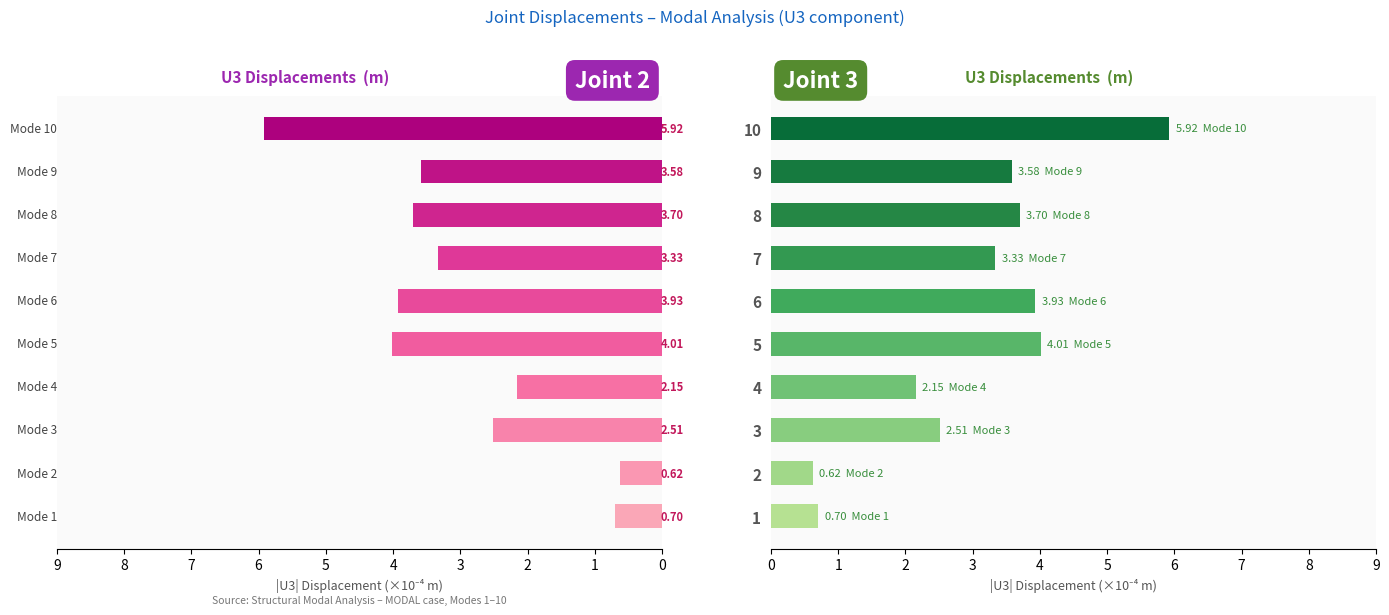

Is the value of Joint 3 U3 at 2 greater than the value of Joint 2 U3 at 9?

No